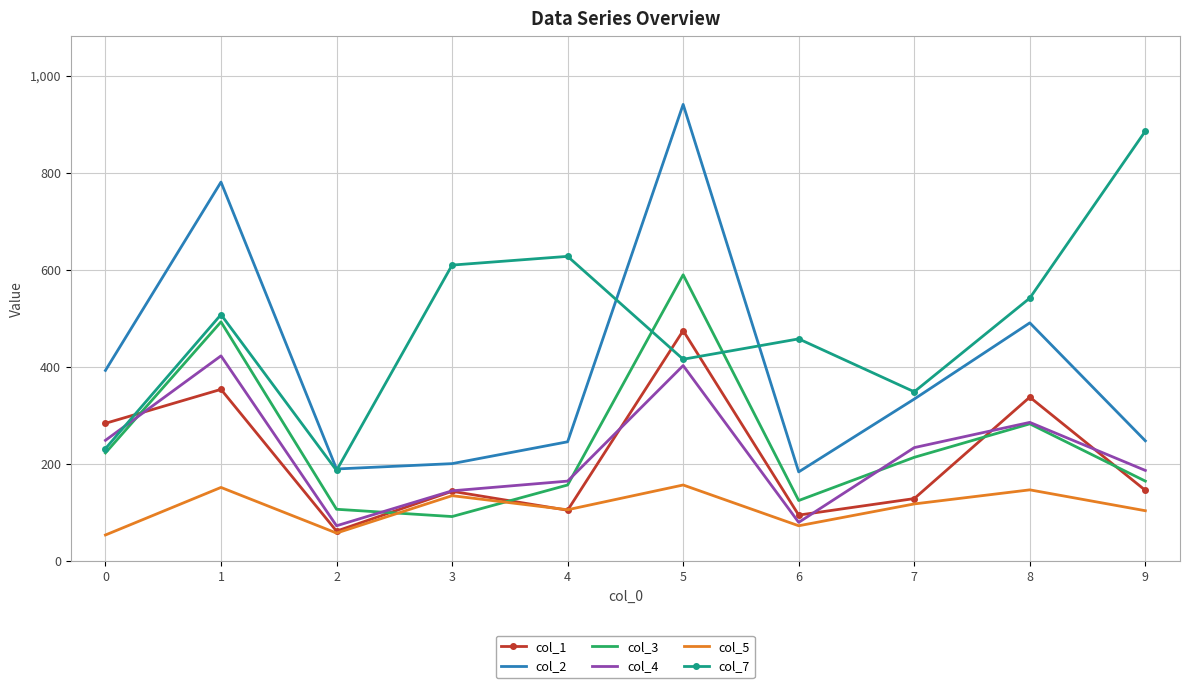

Is the value of col_7 at 3 greater than the value of col_4 at 8?

Yes